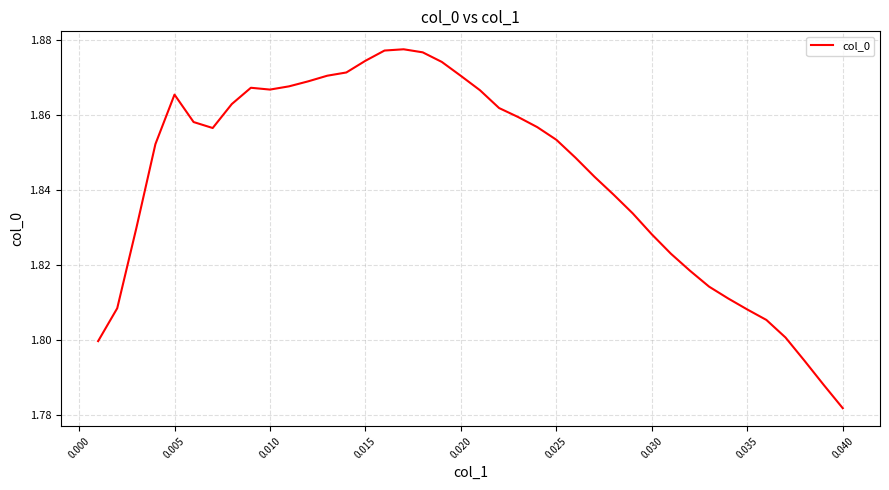

What is the average value?

1.8